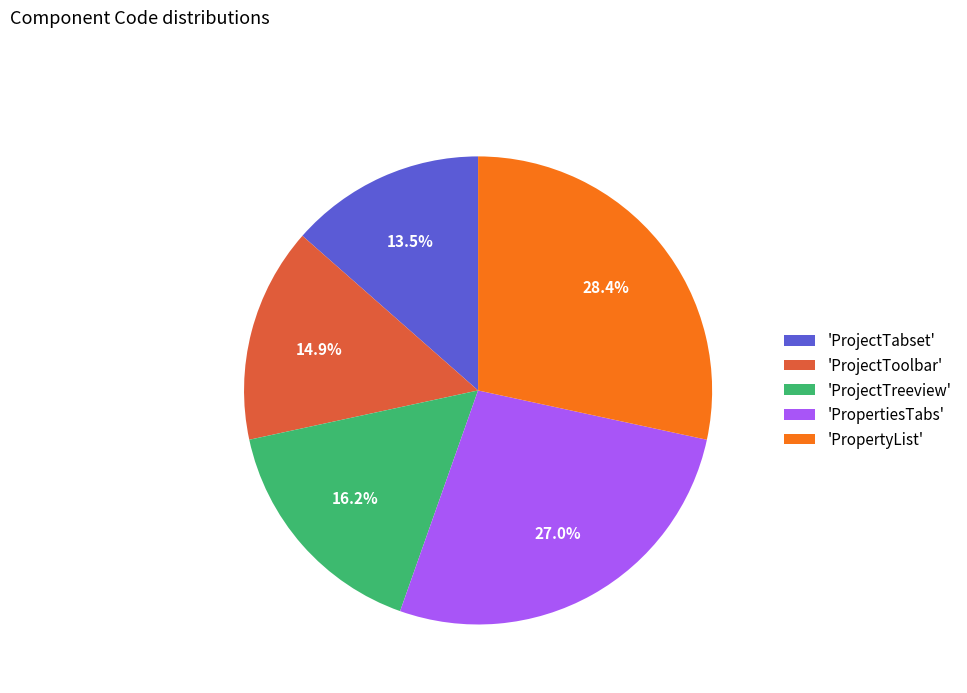

How many slices are in this pie chart?

5